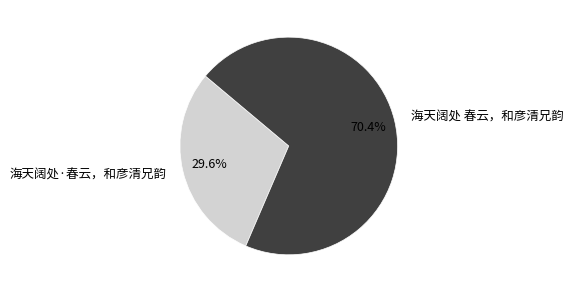

What is the total percentage of 海天阔处 春云，和彦清兄韵 and 海天阔处·春云，和彦清兄韵?

100.0%